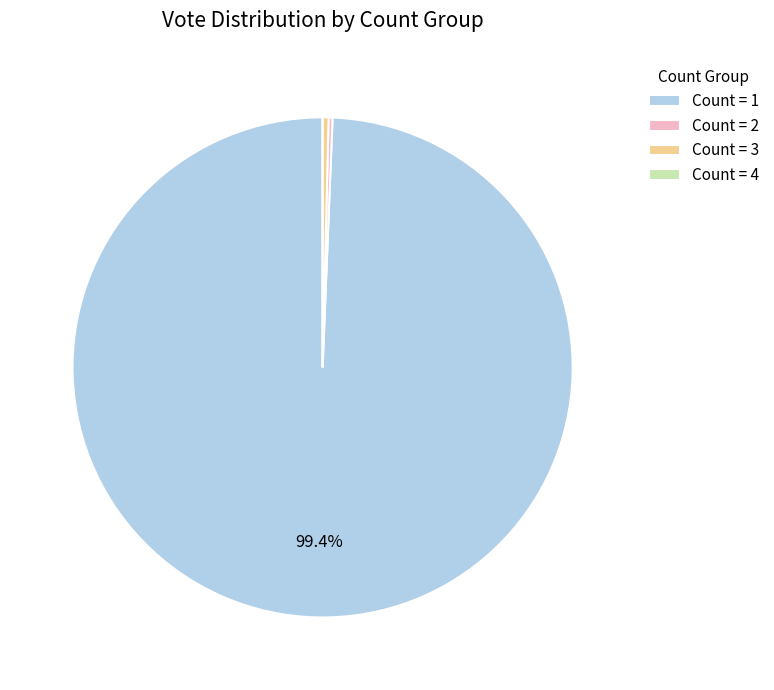

What is the majority slice?

Count = 1